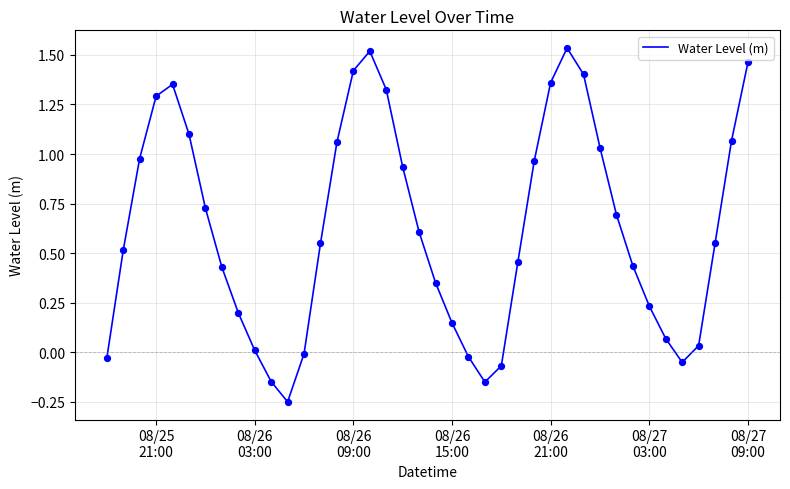

What is the difference between the maximum and minimum values?

1.8